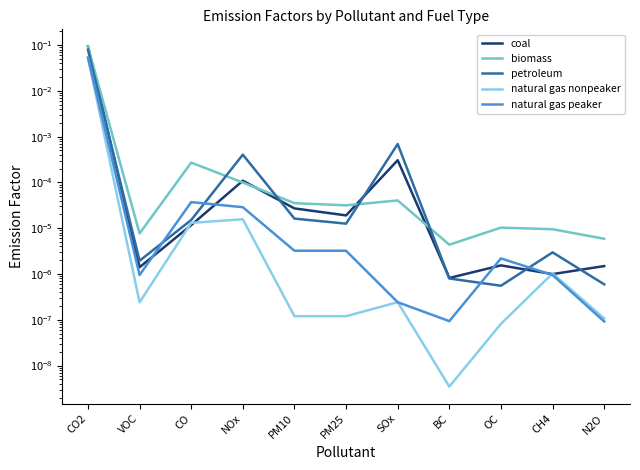

How many intersections are there between petroleum and coal?

6